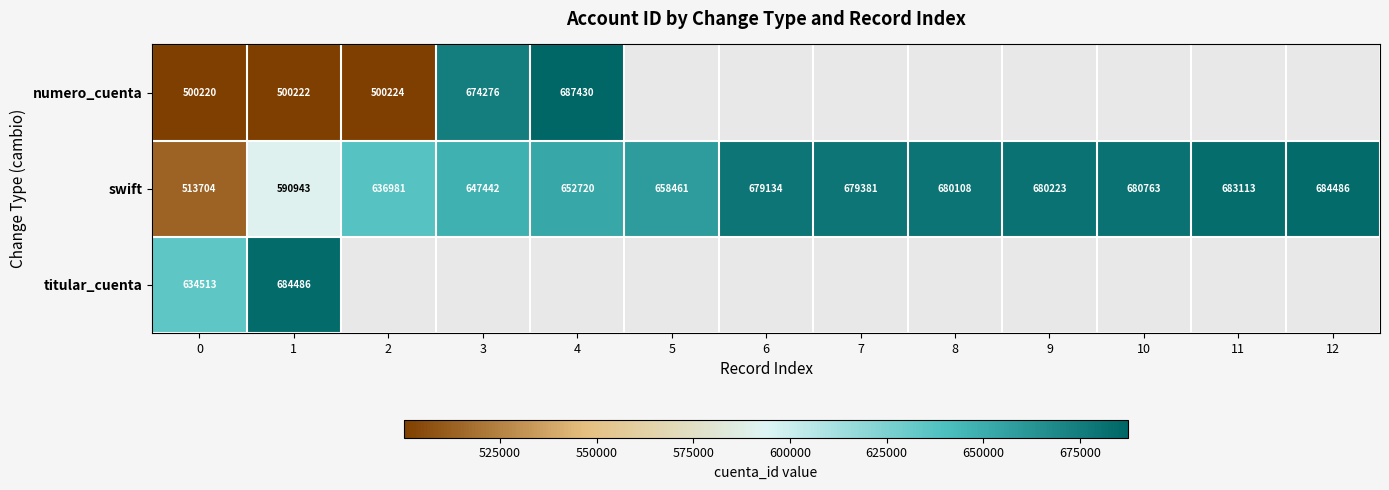

What is the average value of the swift series?

651343